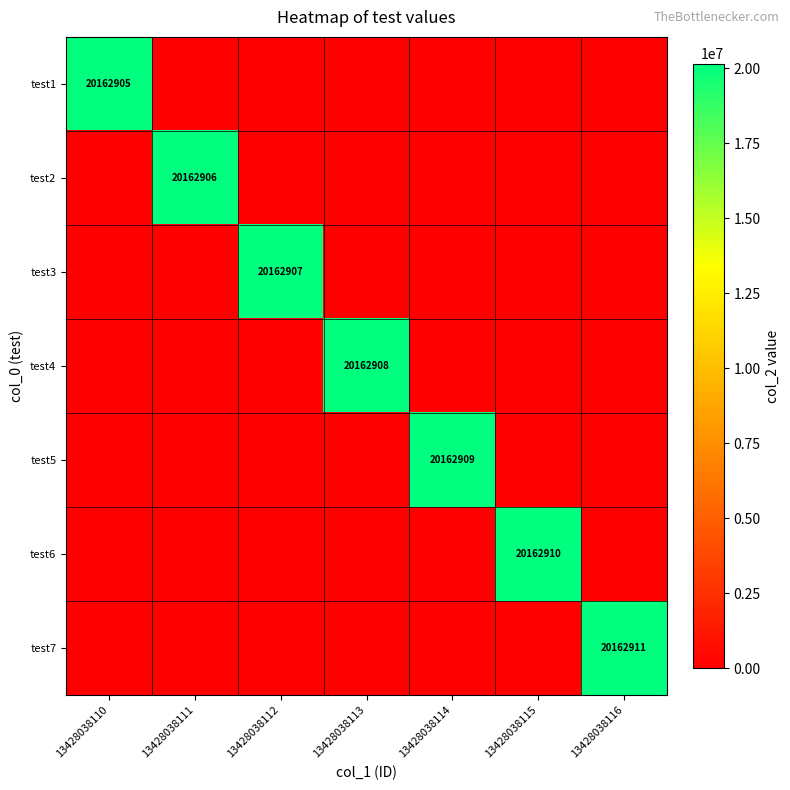

Count the number of categories in the chart.

7